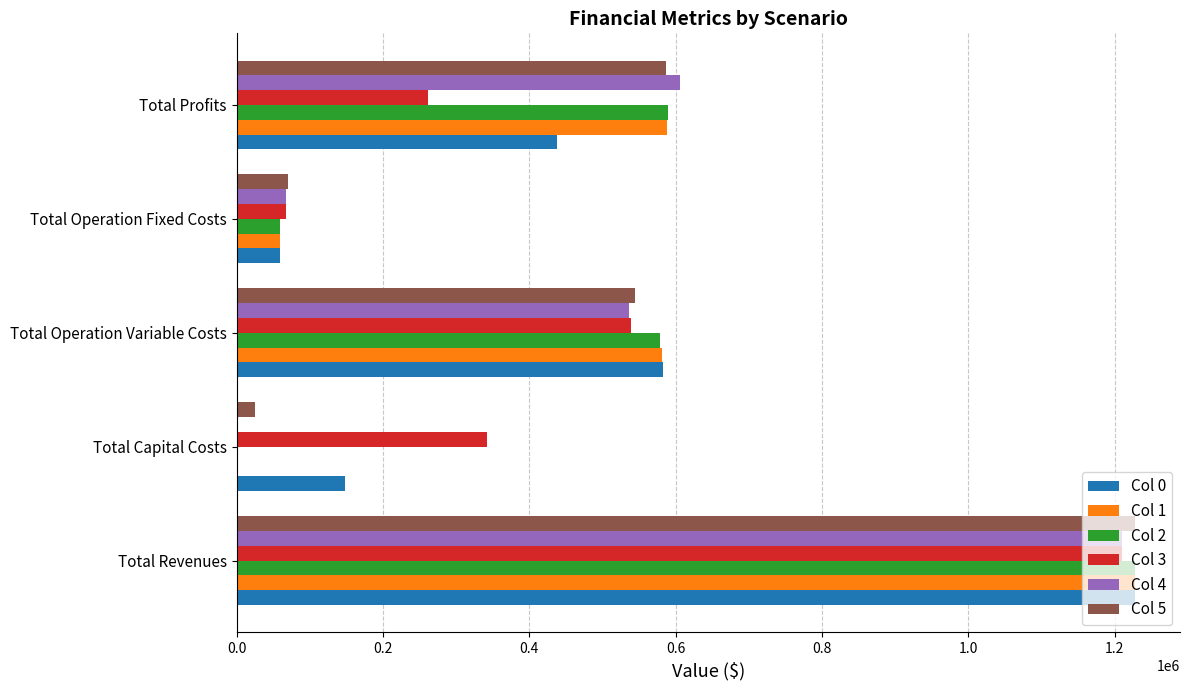

Between Total Revenues and Total Profits, which series saw the biggest shift?

Col 3